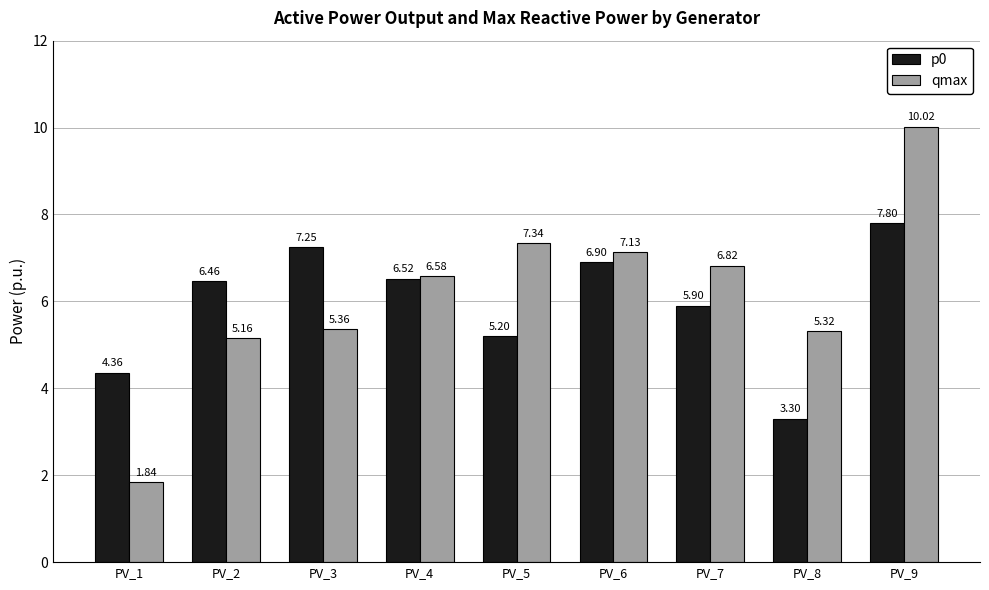

What is the sum of the qmax values at PV_7 and PV_8?

12.1